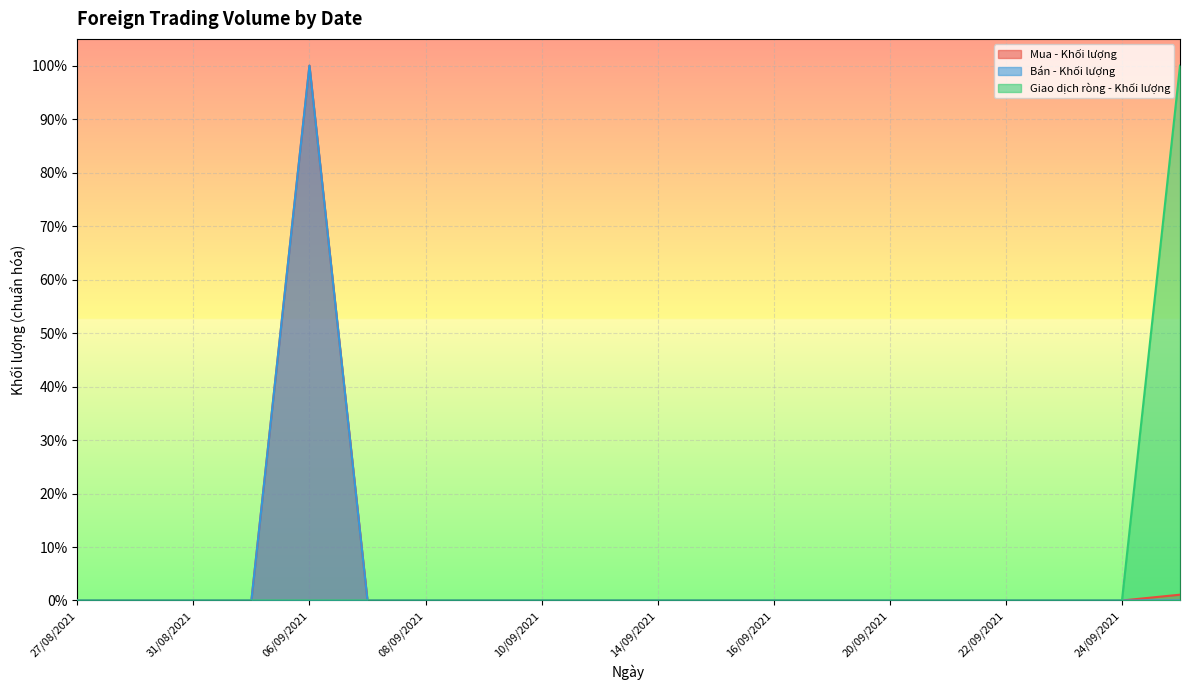

What is the difference between the maximum and minimum values in the Giao dịch ròng - Khối lượng series?

1.0